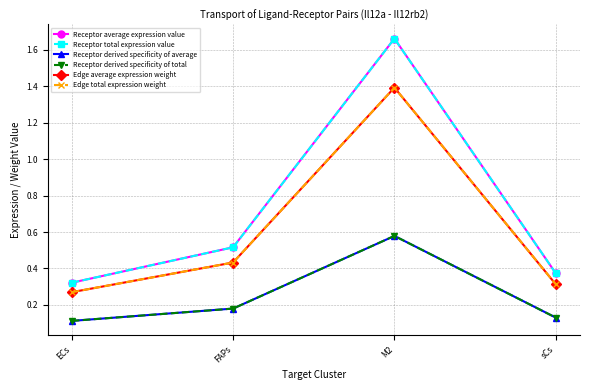

Reading right to left, list all the values displayed in this chart.

Receptor average expression value: 0.4	1.7	0.5	0.3
Receptor total expression value: 0.4	1.7	0.5	0.3
Receptor derived specificity of average: 0.1	0.6	0.2	0.1
Receptor derived specificity of total: 0.1	0.6	0.2	0.1
Edge average expression weight: 0.3	1.4	0.4	0.3
Edge total expression weight: 0.3	1.4	0.4	0.3